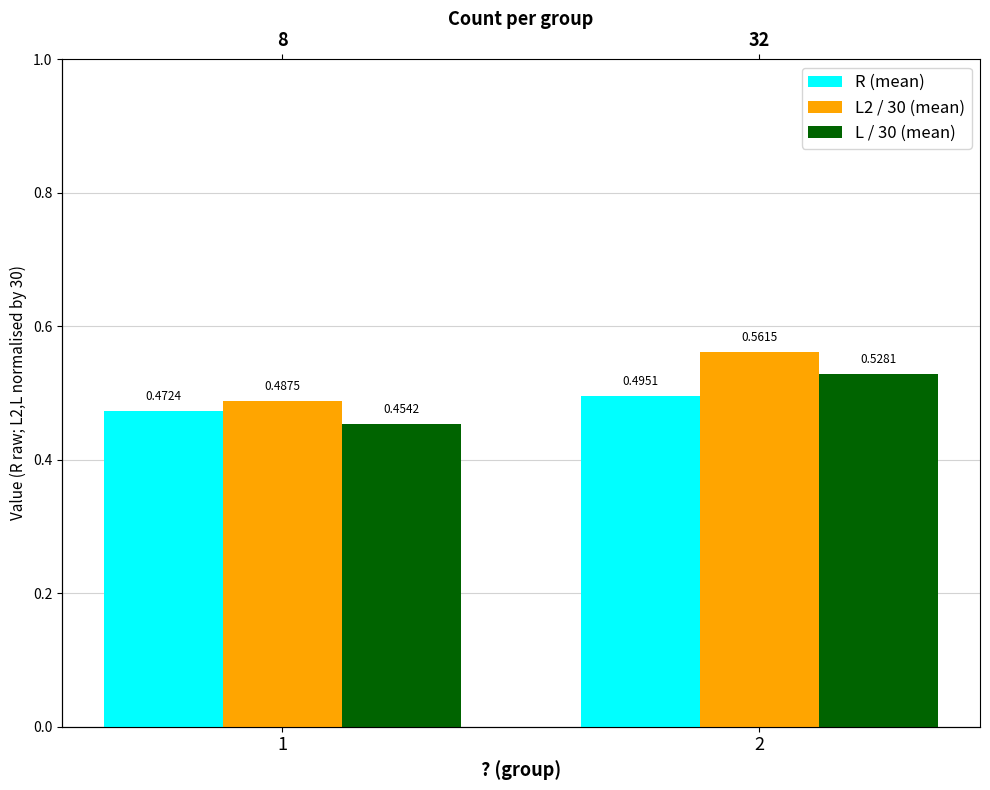

How many groups of bars are there?

2